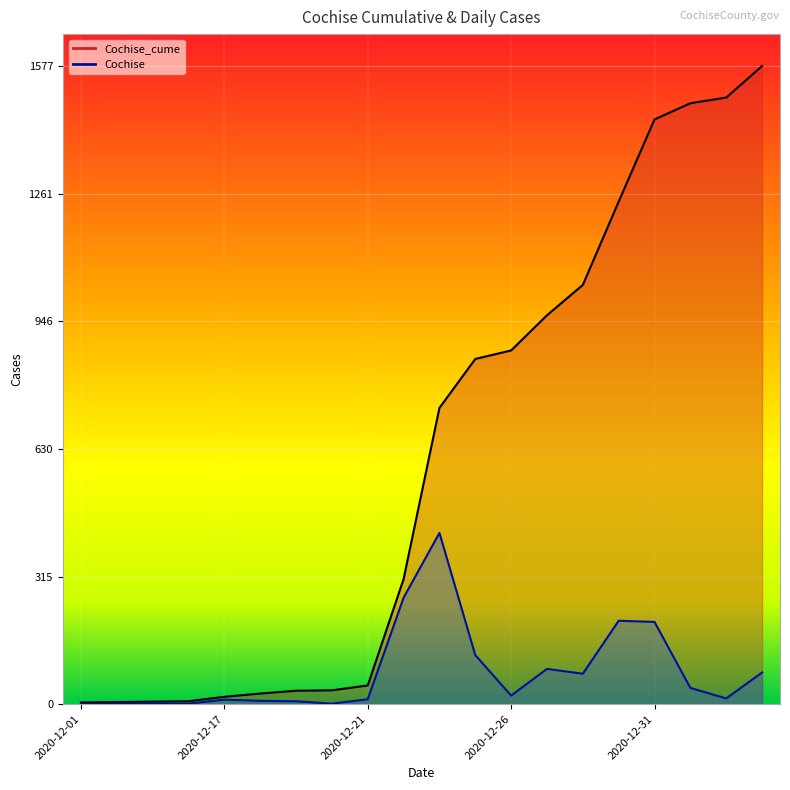

The value of Cochise at 2020-12-22 is 263. True or false?

True